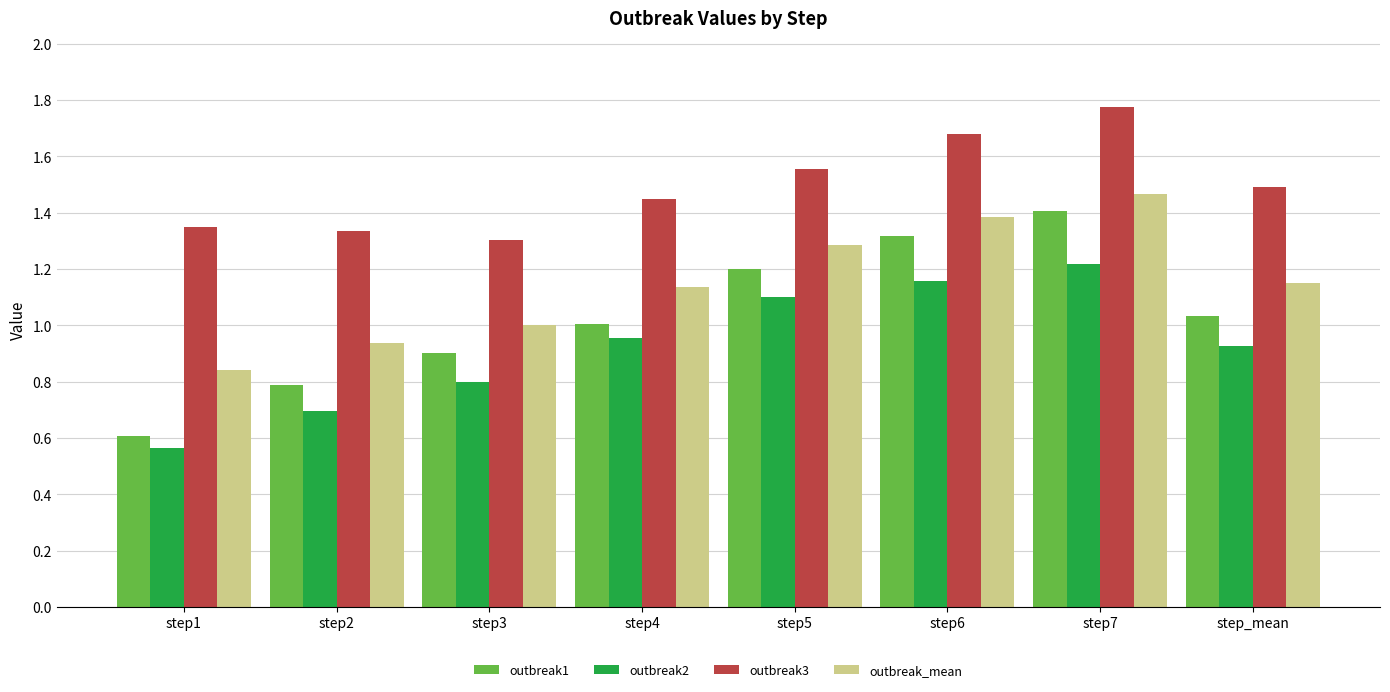

Is the value of outbreak_mean at step5 greater than the value of outbreak3 at step5?

No